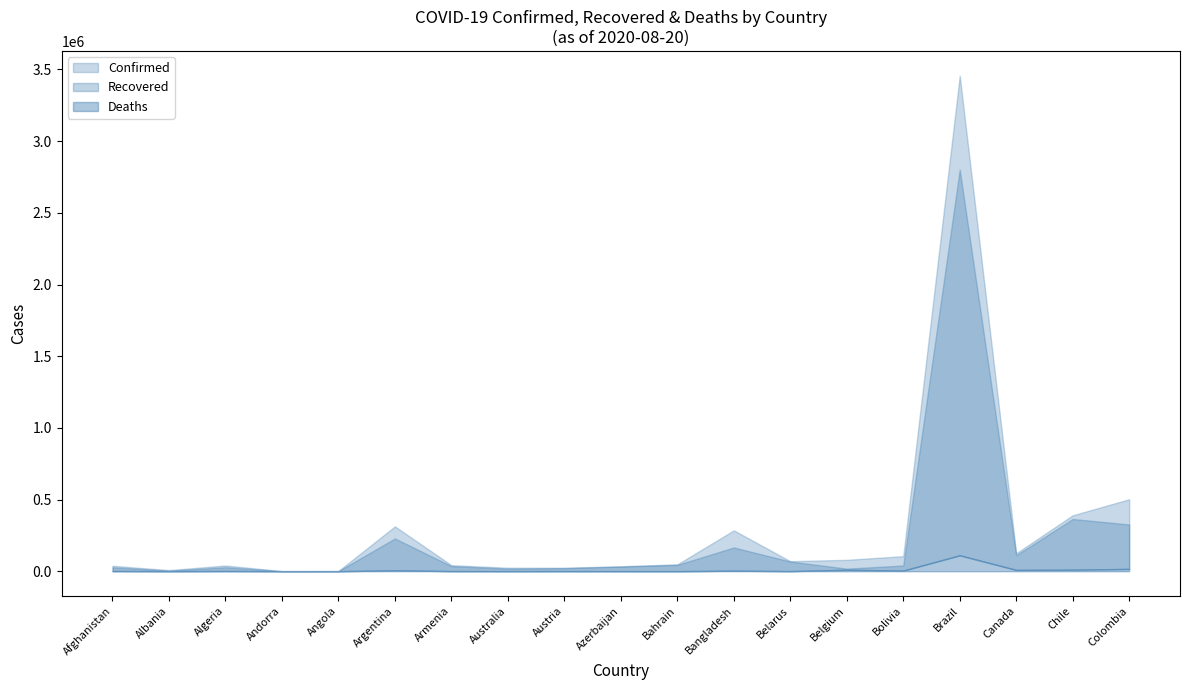

True or false: Confirmed and Recovered intersect in this chart.

False